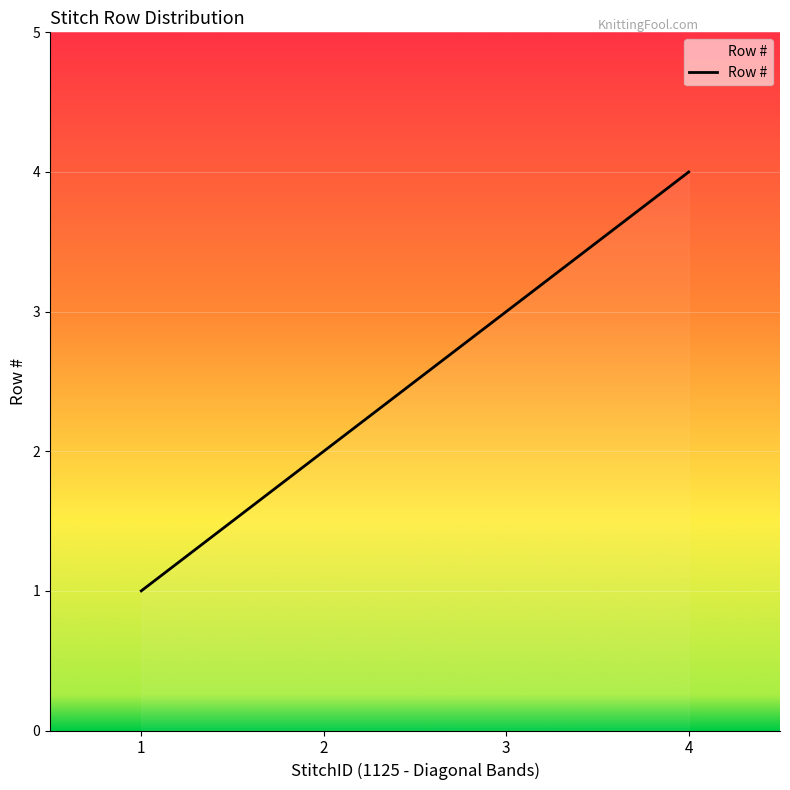

The chart shows a value of 1 at 1. True or false?

True